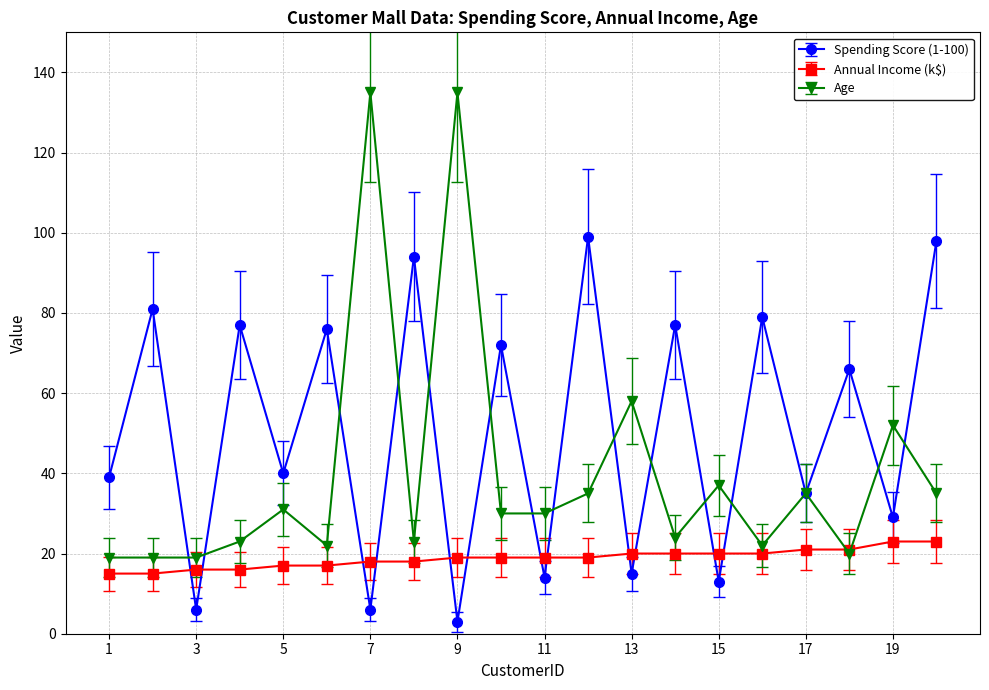

What is the average value of the Annual Income (k$) series?

19